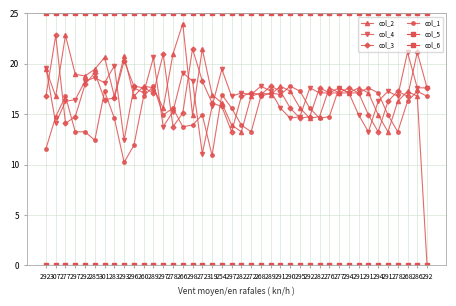

Is it true that col_4 equals 9.0 at 295?

False